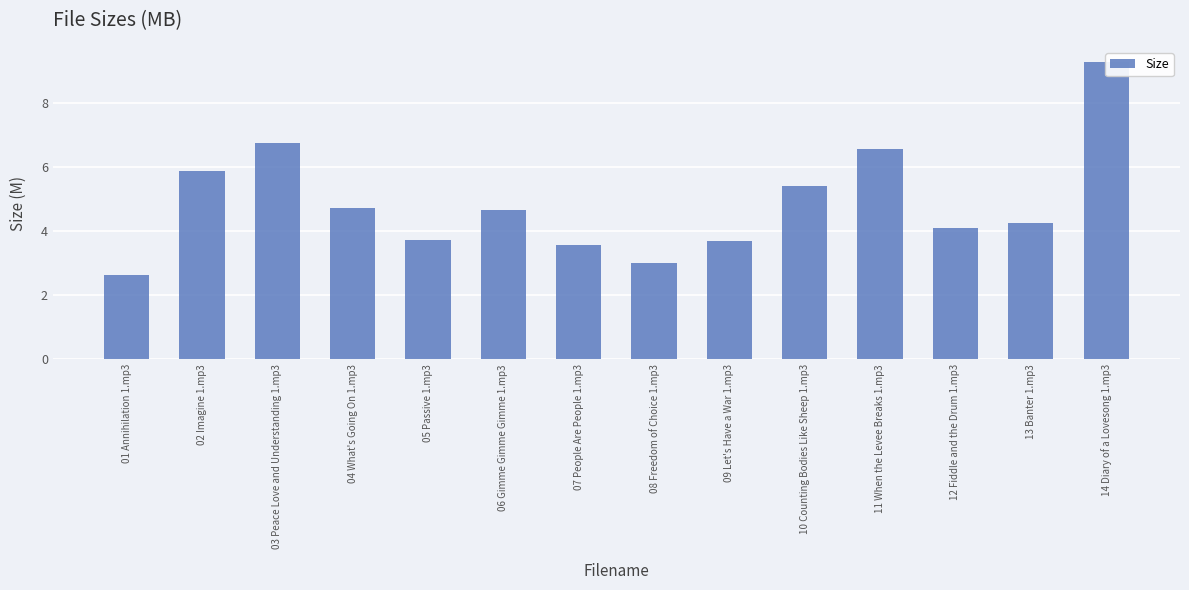

Reading left to right, list all the values displayed in this chart.

01 Annihilation 1.mp3=2.6	02 Imagine 1.mp3=5.9	03 Peace Love and Understanding 1.mp3=6.7	04 What's Going On 1.mp3=4.7	05 Passive 1.mp3=3.7	06 Gimme Gimme Gimme 1.mp3=4.6	07 People Are People 1.mp3=3.6	08 Freedom of Choice 1.mp3=3.0	09 Let's Have a War 1.mp3=3.7	10 Counting Bodies Like Sheep 1.mp3=5.4	11 When the Levee Breaks 1.mp3=6.6	12 Fiddle and the Drum 1.mp3=4.1	13 Banter 1.mp3=4.2	14 Diary of a Lovesong 1.mp3=9.3